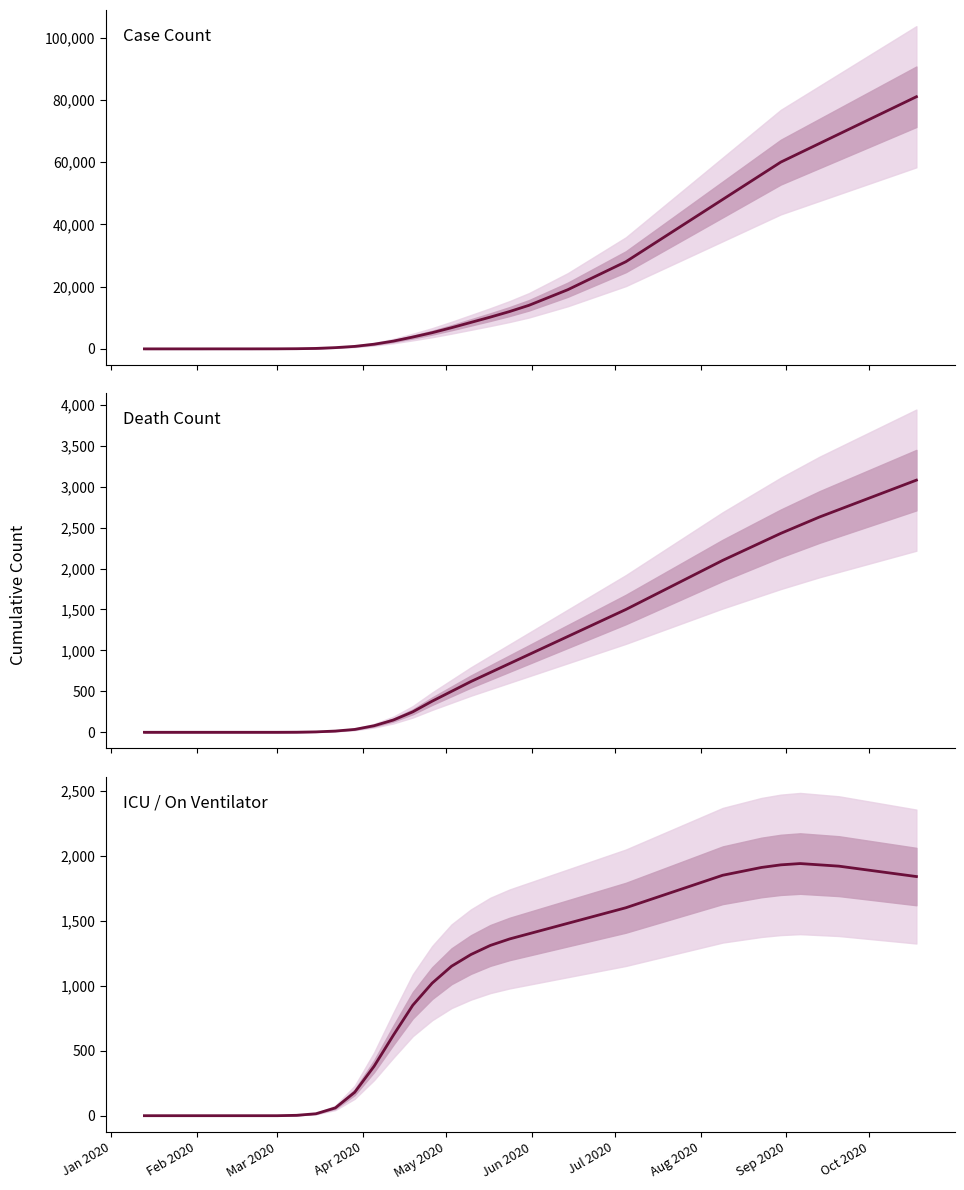

Is it true that Death Count equals 508 at 19?

False